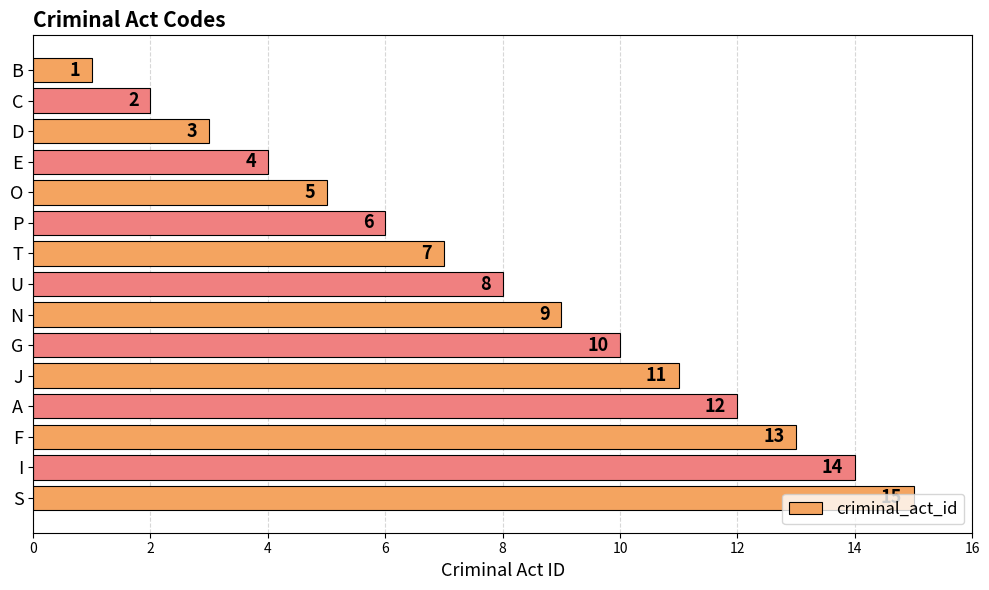

What is the difference between the second highest and minimum values?

13